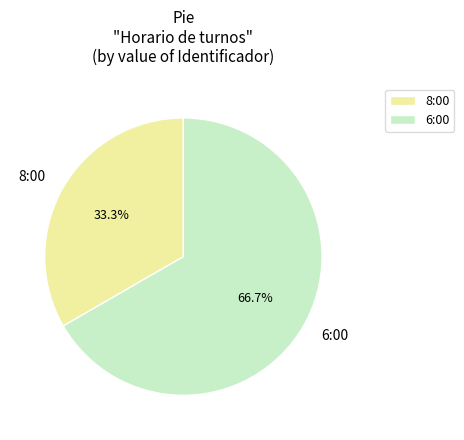

Is it true that 6:00 is 67% of the pie?

True